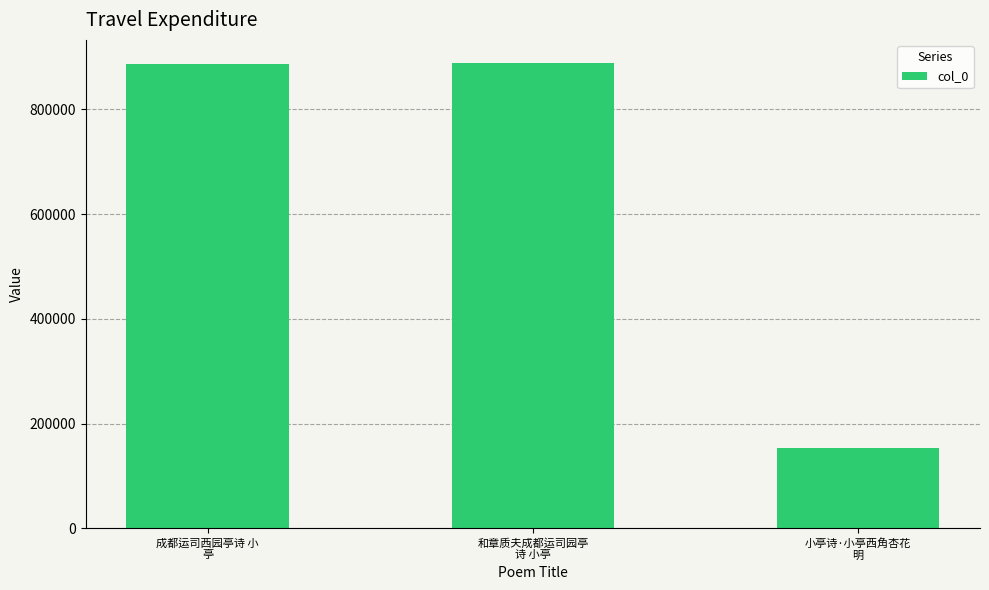

What is the average value?

642635